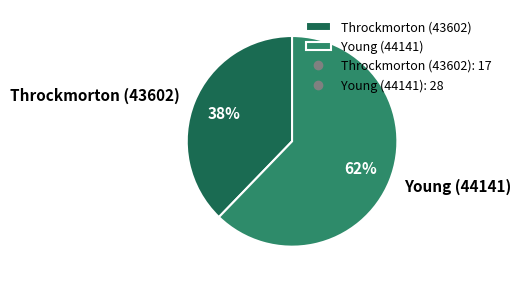

What is the majority slice?

Young (44141)